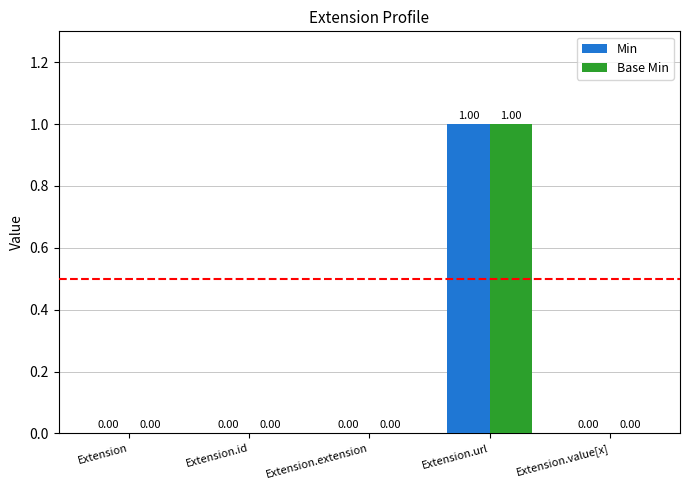

Is the value of Min at Extension.extension greater than the value of Base Min at Extension.url?

No